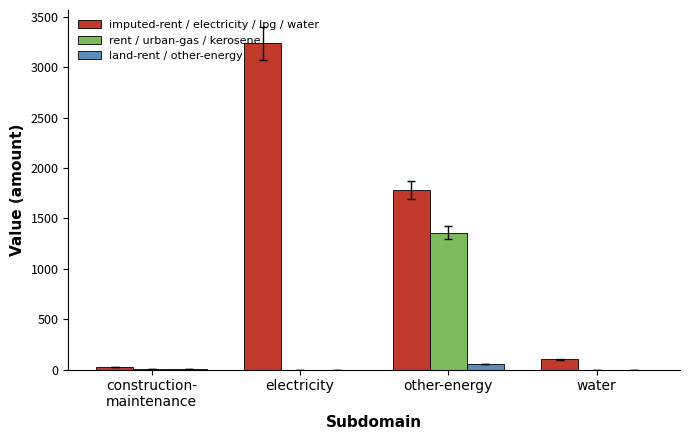

Between electricity and water, which series saw the biggest shift?

imputed-rent / electricity / lpg / water